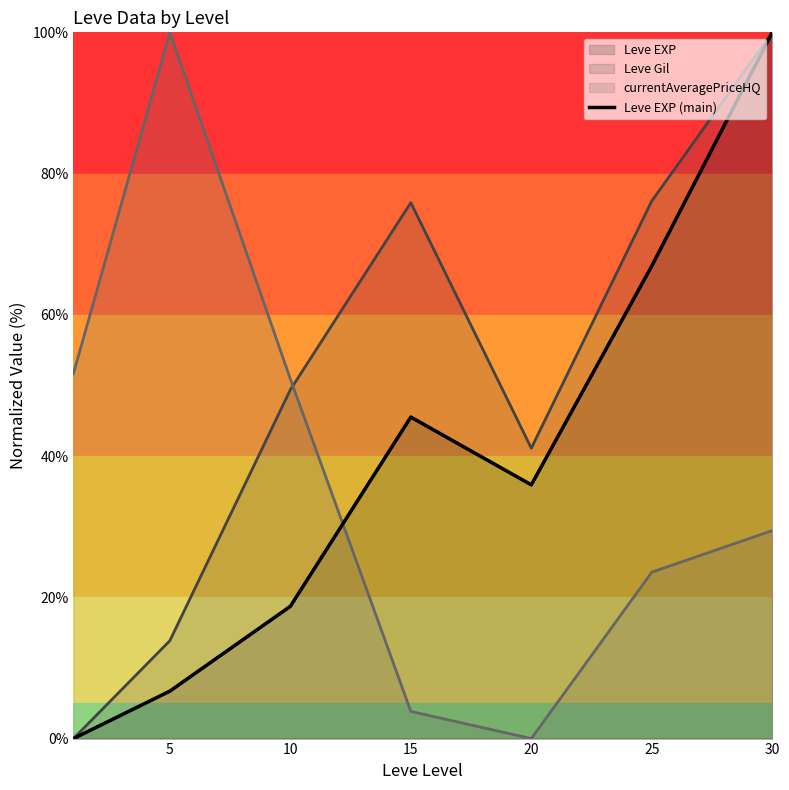

True or false: the data shows 16.8 at 25.

False